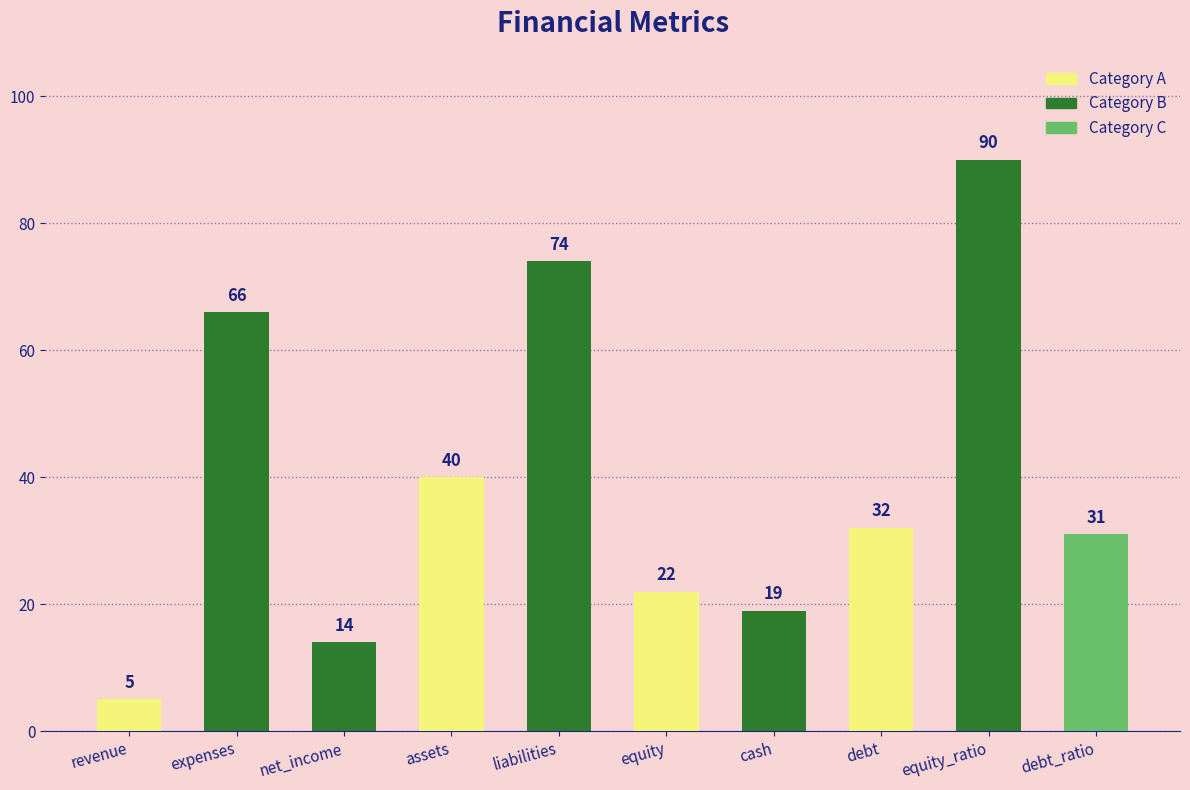

What position from the right is debt?

3